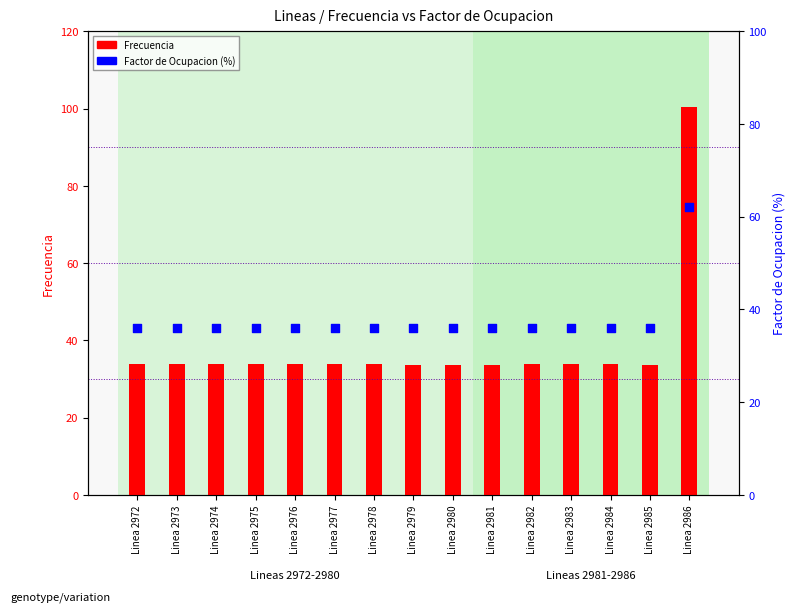

Is the value of Factor de Ocupacion (%) at Linea 2980 greater than the value of Frecuencia at Linea 2980?

Yes